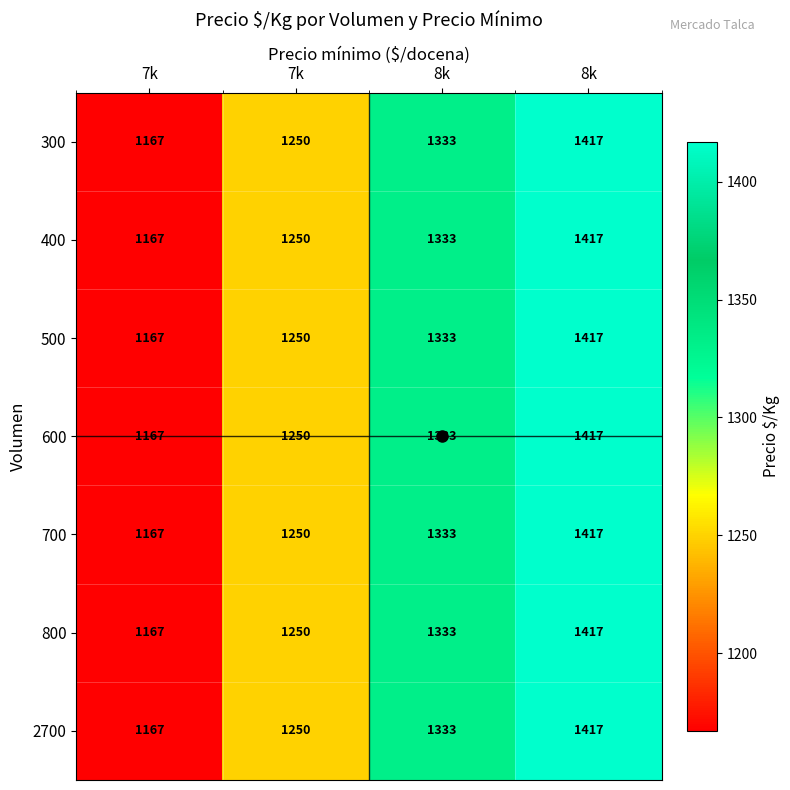

Which series has the largest total across all categories?

300